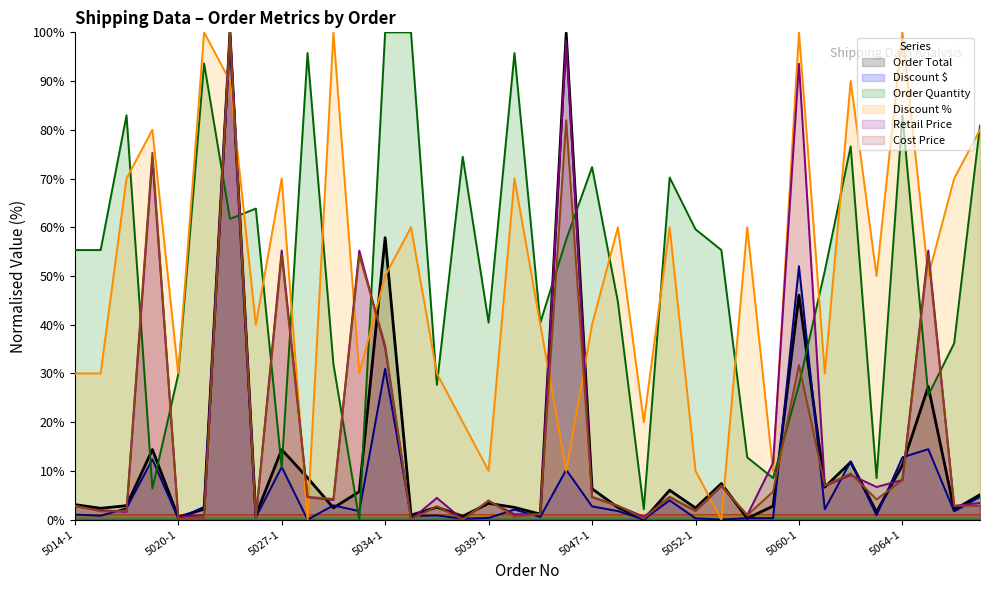

Reading right to left, list all the values displayed in this chart.

Order Total: 5070-1=5.1	5068-1=2.0	5066-1=27.3	5064-1=11.2	5063-1=1.6	5062-1=11.8	5061-1=6.7	5060-1=46.0	5059-1=2.8	5057-1=0.2	5055-1=7.4	5052-1=2.4	5050-1=6.0	5049-1=0.0	5048-1=2.5	5047-1=6.3	5045-1=99.8	5043-1=1.1	5040-1=2.5	5039-1=3.3	5038-1=0.7	5037-1=2.6	5036-1=0.9	5034-1=57.9	5033-1=5.7	5031-1=2.4	5029-1=8.6	5027-1=14.4	5025-1=0.9	5024-1=100.0	5023-1=2.1	5020-1=0.5	5019-1=14.4	5018-1=2.9	5016-1=2.3	5014-1=3.1
Discount $: 5070-1=4.7	5068-1=1.7	5066-1=14.5	5064-1=12.8	5063-1=0.9	5062-1=12.0	5061-1=2.1	5060-1=52.0	5059-1=0.3	5057-1=0.3	5055-1=0.0	5052-1=0.3	5050-1=4.0	5049-1=0.0	5048-1=1.7	5047-1=2.7	5045-1=10.2	5043-1=0.6	5040-1=2.1	5039-1=0.3	5038-1=0.2	5037-1=0.9	5036-1=0.7	5034-1=31.0	5033-1=1.7	5031-1=2.9	5029-1=0.0	5027-1=10.8	5025-1=0.5	5024-1=100.0	5023-1=2.6	5020-1=0.2	5019-1=12.4	5018-1=2.3	5016-1=0.8	5014-1=1.0
Order Quantity: 5070-1=80.9	5068-1=36.2	5066-1=25.5	5064-1=83.0	5063-1=8.5	5062-1=76.6	5061-1=51.1	5060-1=27.7	5059-1=8.5	5057-1=12.8	5055-1=55.3	5052-1=59.6	5050-1=70.2	5049-1=2.1	5048-1=44.7	5047-1=72.3	5045-1=57.4	5043-1=40.4	5040-1=95.7	5039-1=40.4	5038-1=74.5	5037-1=27.7	5036-1=100.0	5034-1=100.0	5033-1=0.0	5031-1=31.9	5029-1=95.7	5027-1=10.6	5025-1=63.8	5024-1=61.7	5023-1=93.6	5020-1=29.8	5019-1=6.4	5018-1=83.0	5016-1=55.3	5014-1=55.3
Discount %: 5070-1=80.0	5068-1=70.0	5066-1=50.0	5064-1=100.0	5063-1=50.0	5062-1=90.0	5061-1=30.0	5060-1=100.0	5059-1=10.0	5057-1=60.0	5055-1=0.0	5052-1=10.0	5050-1=60.0	5049-1=20.0	5048-1=60.0	5047-1=40.0	5045-1=10.0	5043-1=40.0	5040-1=70.0	5039-1=10.0	5038-1=20.0	5037-1=30.0	5036-1=60.0	5034-1=50.0	5033-1=30.0	5031-1=100.0	5029-1=0.0	5027-1=70.0	5025-1=40.0	5024-1=90.0	5023-1=100.0	5020-1=30.0	5019-1=80.0	5018-1=70.0	5016-1=30.0	5014-1=30.0
Retail Price: 5070-1=3.4	5068-1=2.8	5066-1=55.2	5064-1=8.1	5063-1=6.7	5062-1=9.2	5061-1=6.9	5060-1=93.5	5059-1=11.6	5057-1=0.9	5055-1=6.9	5052-1=1.8	5050-1=4.6	5049-1=0.6	5048-1=2.8	5047-1=4.6	5045-1=98.2	5043-1=1.1	5040-1=1.1	5039-1=3.8	5038-1=0.0	5037-1=4.5	5036-1=0.0	5034-1=35.2	5033-1=55.2	5031-1=4.0	5029-1=4.6	5027-1=55.2	5025-1=0.3	5024-1=100.0	5023-1=0.9	5020-1=0.6	5019-1=74.1	5018-1=1.6	5016-1=1.9	5014-1=2.7
Cost Price: 5070-1=2.8	5068-1=2.8	5066-1=54.3	5064-1=8.1	5063-1=4.1	5062-1=9.5	5061-1=7.0	5060-1=31.7	5059-1=5.8	5057-1=0.9	5055-1=7.0	5052-1=1.8	5050-1=4.7	5049-1=0.2	5048-1=2.8	5047-1=4.7	5045-1=82.0	5043-1=1.1	5040-1=0.6	5039-1=3.9	5038-1=0.0	5037-1=2.7	5036-1=0.0	5034-1=35.8	5033-1=54.3	5031-1=4.2	5029-1=4.7	5027-1=54.3	5025-1=0.4	5024-1=100.0	5023-1=0.4	5020-1=0.2	5019-1=75.3	5018-1=1.7	5016-1=1.7	5014-1=2.8